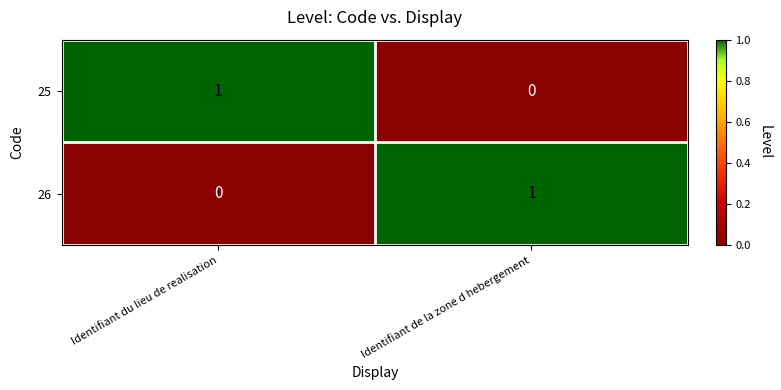

Reading left to right, extract all data points from this chart.

25: Identifiant du lieu de realisation=1	Identifiant de la zone d hebergement=0
26: Identifiant du lieu de realisation=0	Identifiant de la zone d hebergement=1